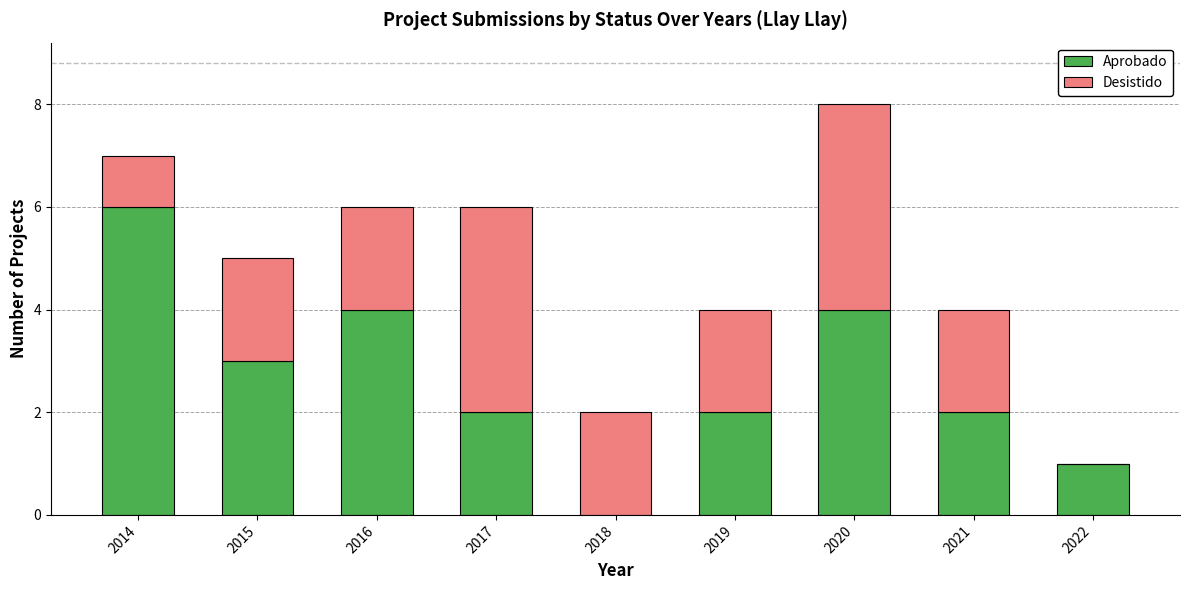

At which category is the sum across all series the highest?

2020